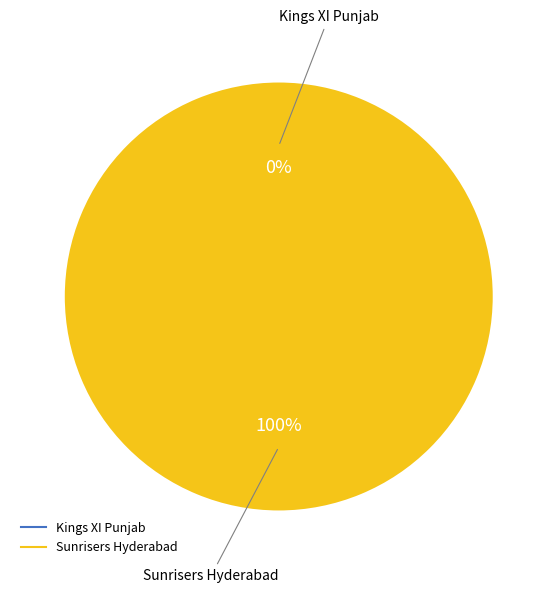

Is it true that Kings XI Punjab is 0% of the pie?

True